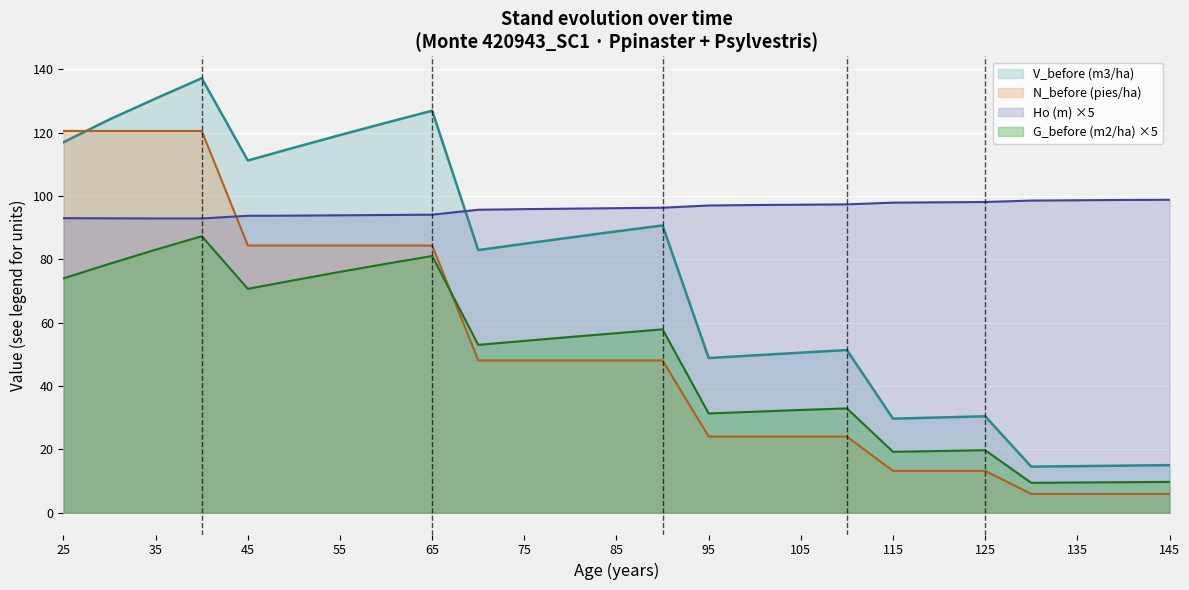

How many lines are shown in the chart?

4